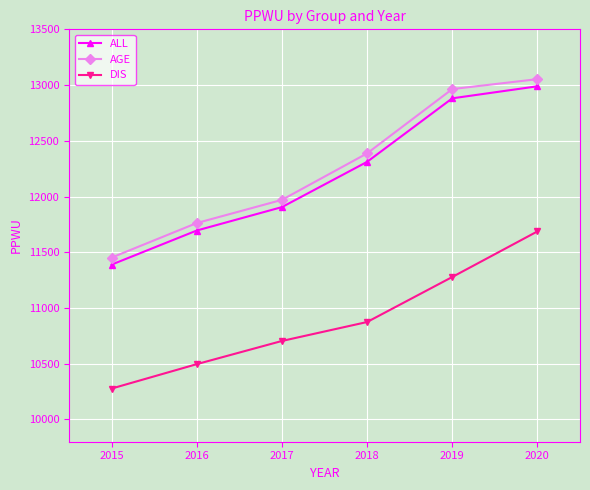

Is it true that ALL equals 18784 at 2015?

False